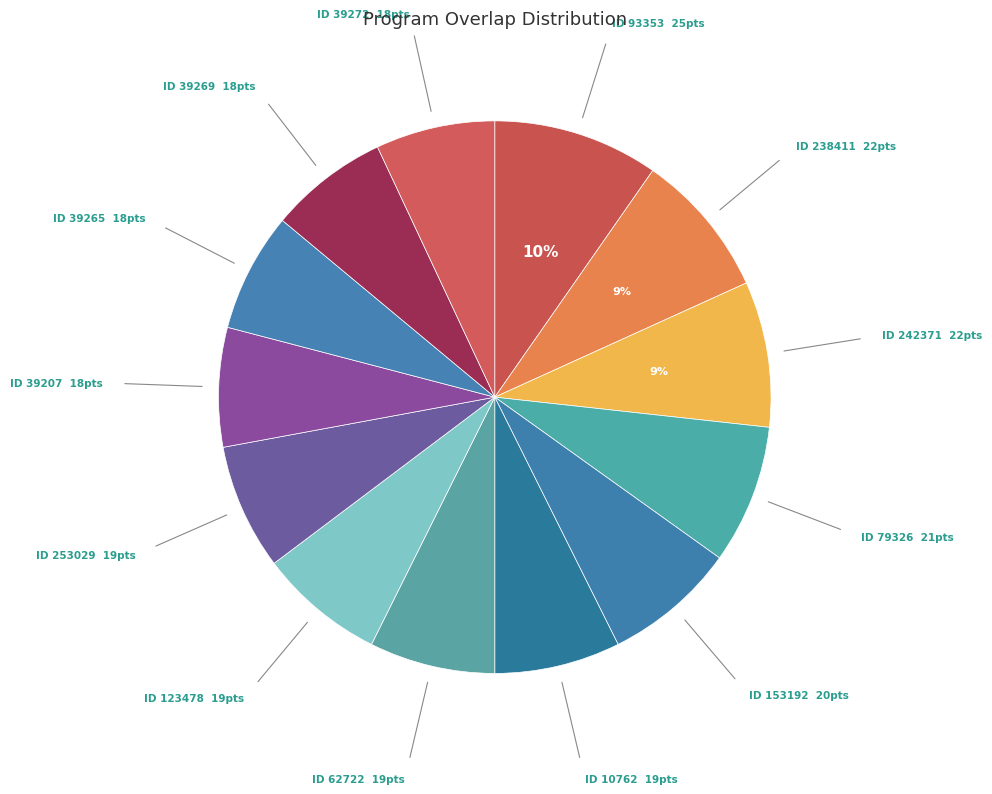

How many segments does this pie chart have?

13